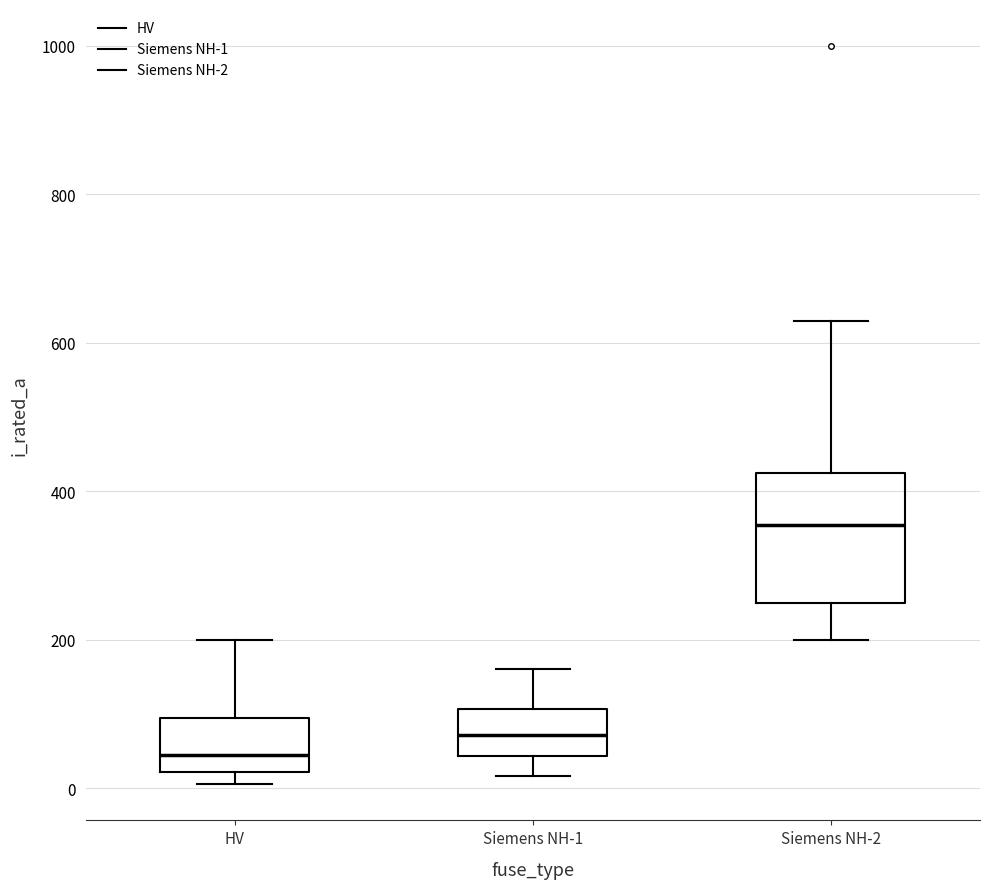

Reading left to right, read every box against the y-axis: the position of its median line, the range the box covers, and the ends of its whiskers. The values are not printed on the chart, so give them approximately, as read against the axis.

HV: median 40, box 20 to 100, whiskers 0 to 200
Siemens NH-1: median 80, box 40 to 100, whiskers 20 to 160
Siemens NH-2: median 360, box 260 to 420, whiskers 200 to 640